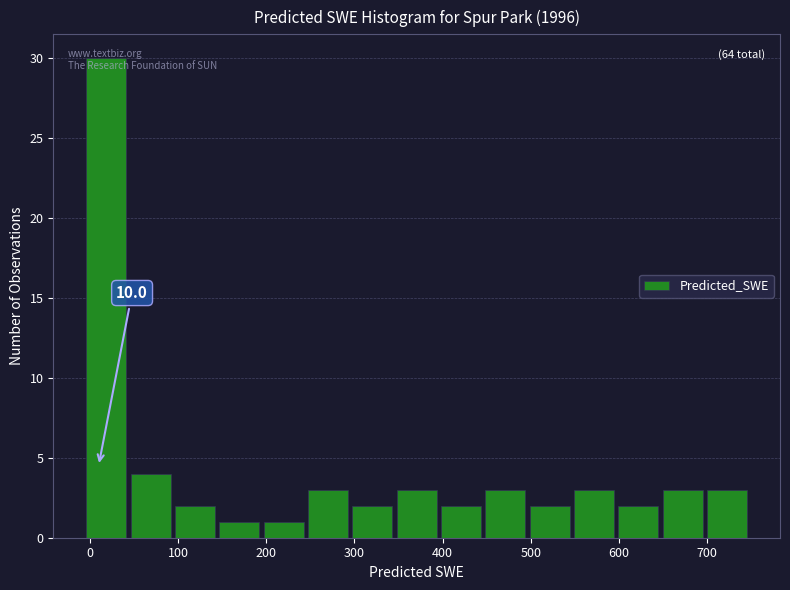

Over which range of the x-axis is the bar tallest?

0 to 50